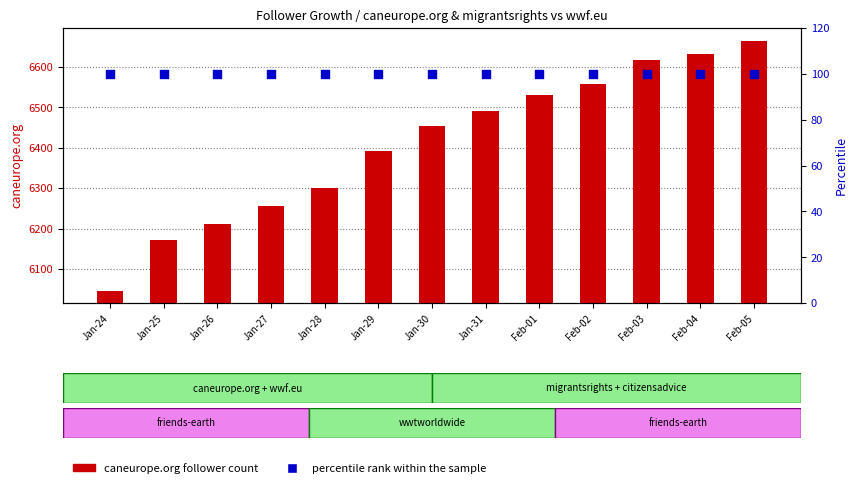

What is the total value across all series at Jan-29?

6493.0